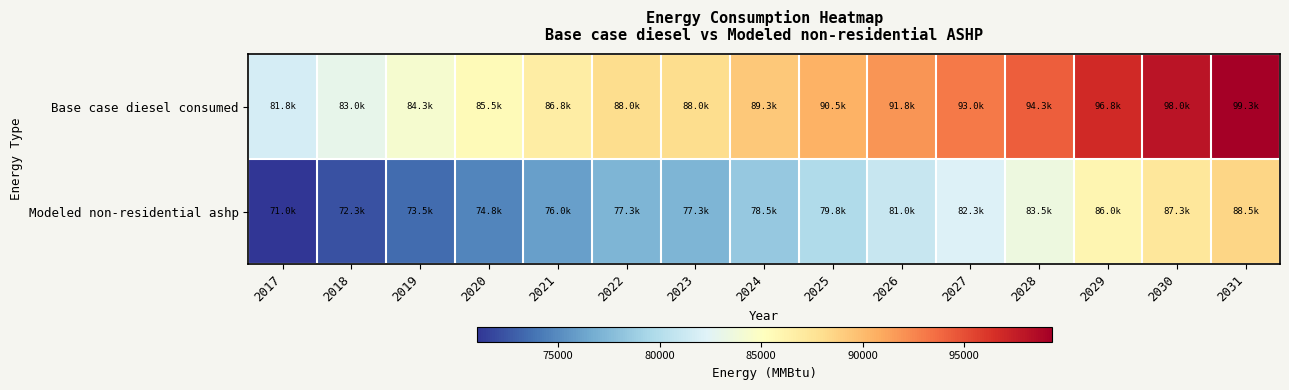

What is the total value across all series at 2031?

187821.4